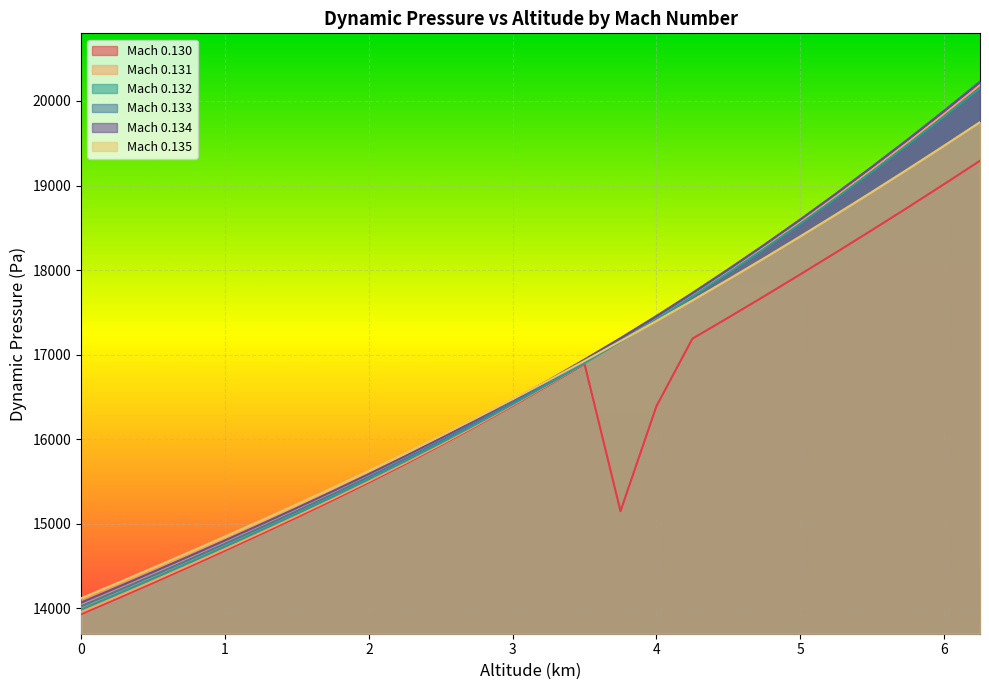

What is the highest value of the Mach 0.131 series?

20190.0